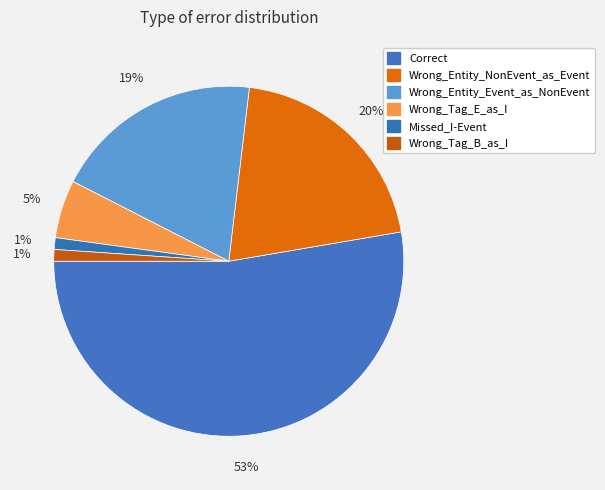

How many segments does this pie chart have?

6